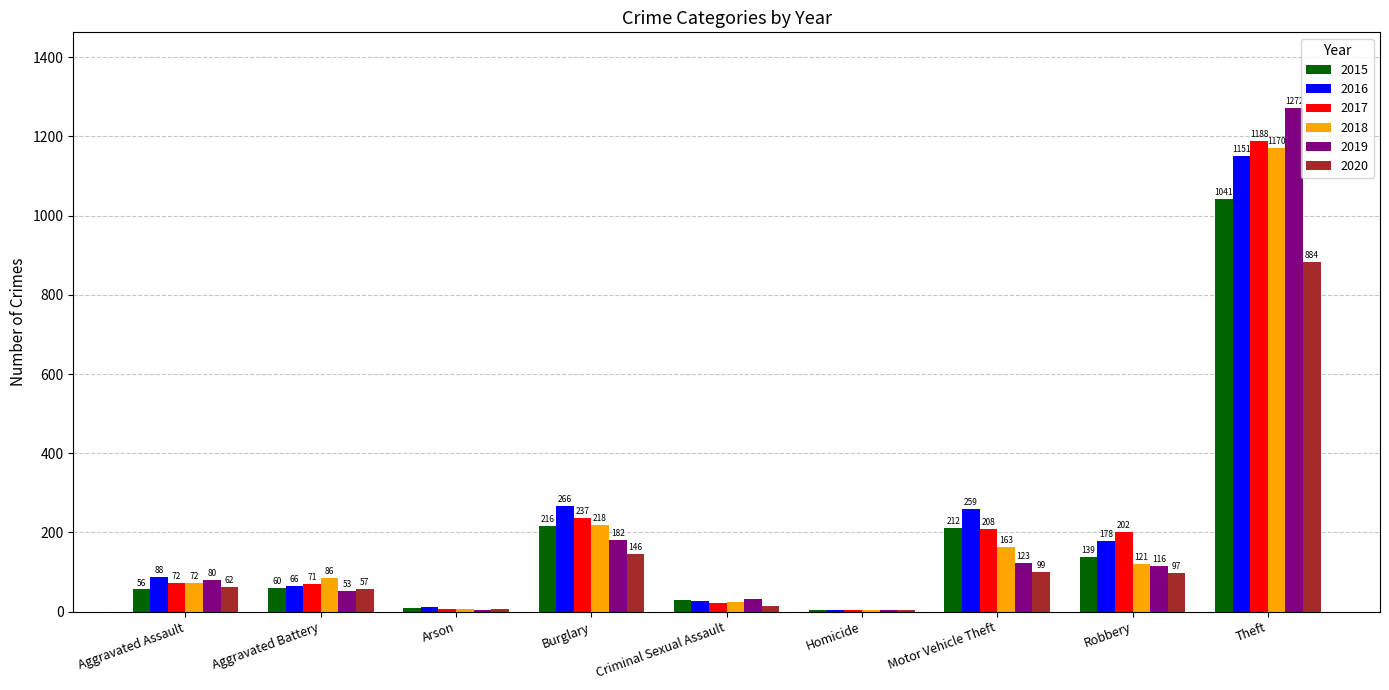

Where is 2016 nearest to the value 577?

Burglary